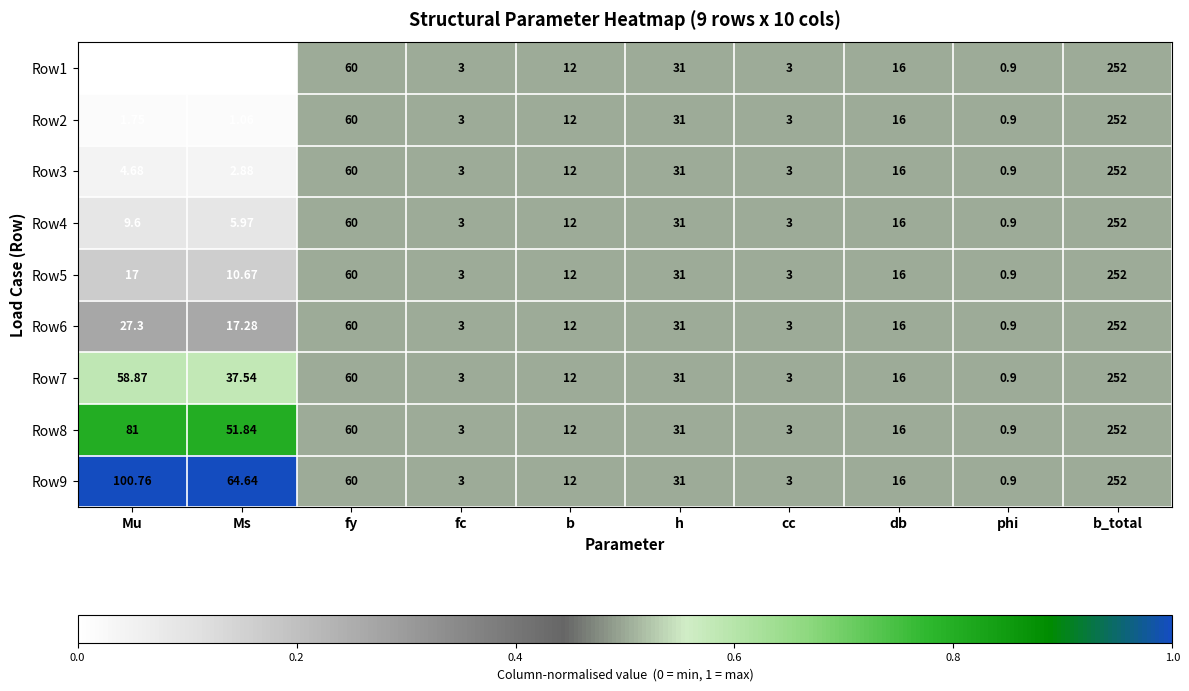

Is the value of Row9 at phi greater than the value of Row4 at db?

No